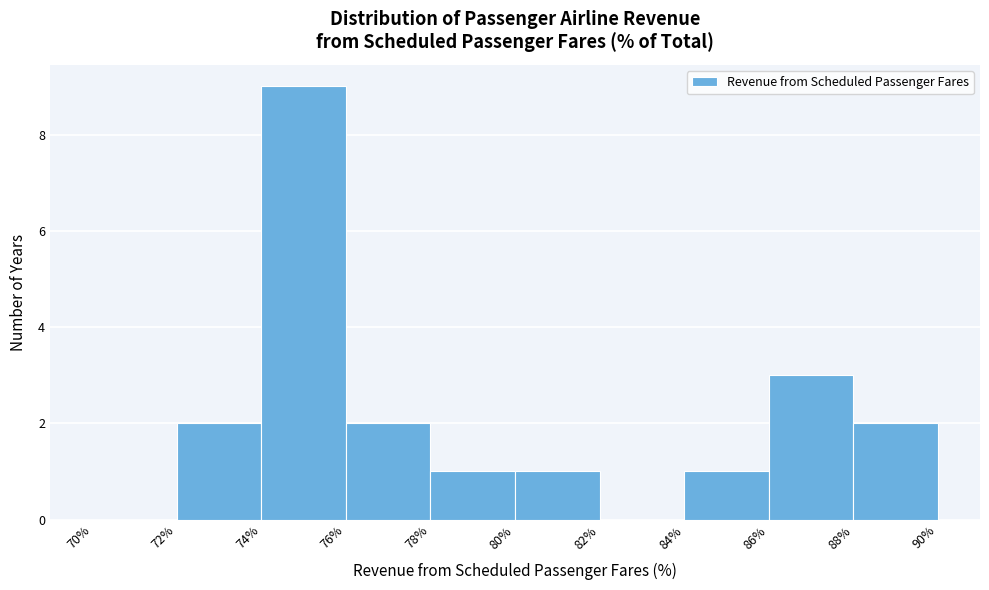

Which range on the x-axis has the tallest bar?

74% to 76%